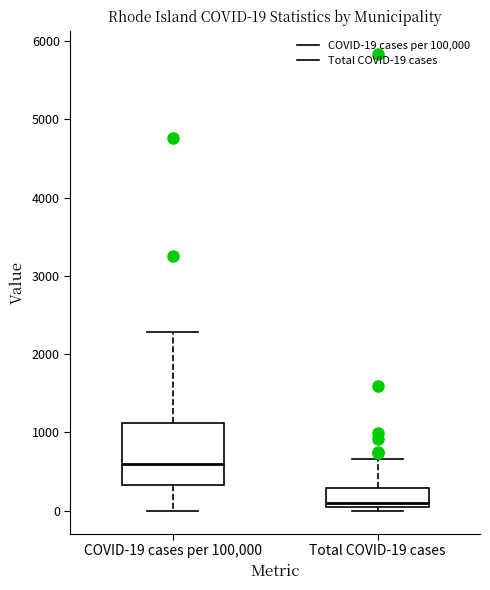

Comparing the boxes themselves (not the whiskers), which one is the tallest?

COVID-19 cases per 100,000